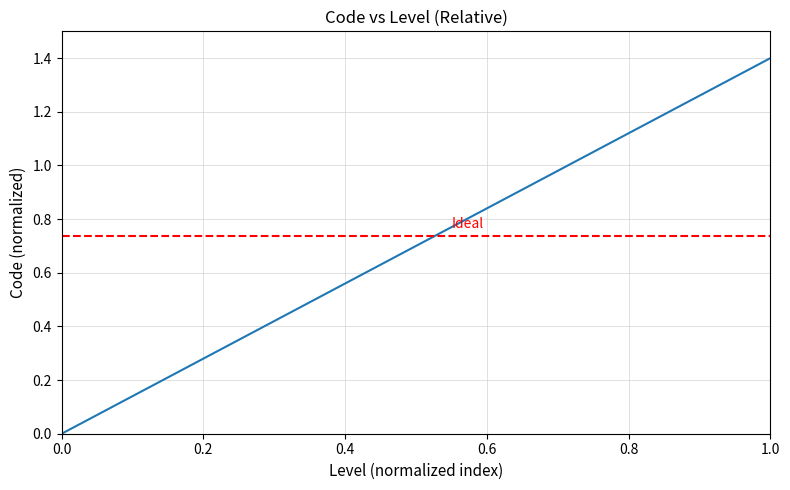

True or false: there are more than 2 points higher than both neighbors.

False